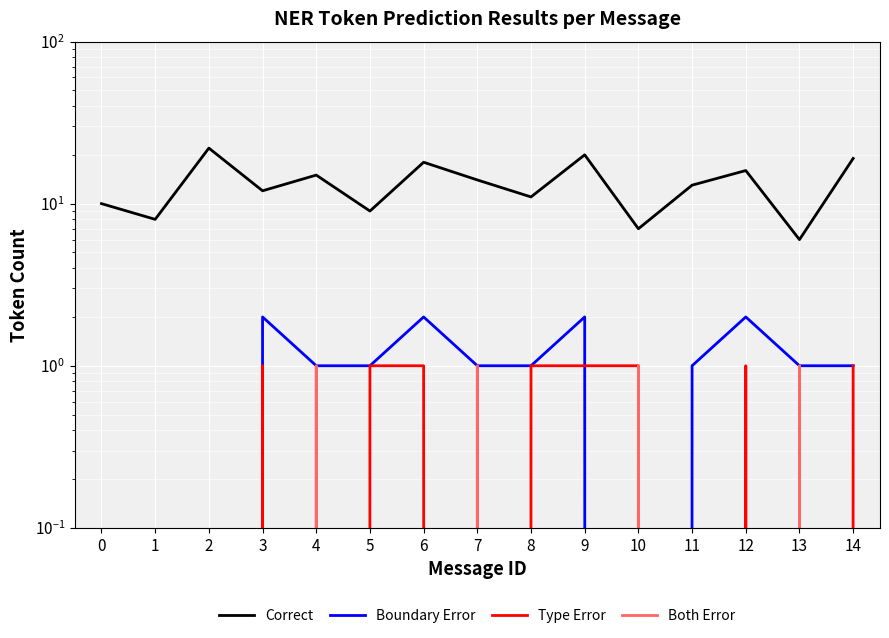

Reading left to right, what are all the values shown in this chart?

Correct: 10	8	22	12	15	9	18	14	11	20	7	13	16	6	19
Boundary Error: 0	0	0	2	1	1	2	1	1	2	0	1	2	1	1
Type Error: 0	0	0	1	0	1	1	0	1	1	1	0	1	0	1
Both Error: 0	0	0	0	1	0	0	1	0	0	1	0	0	1	0